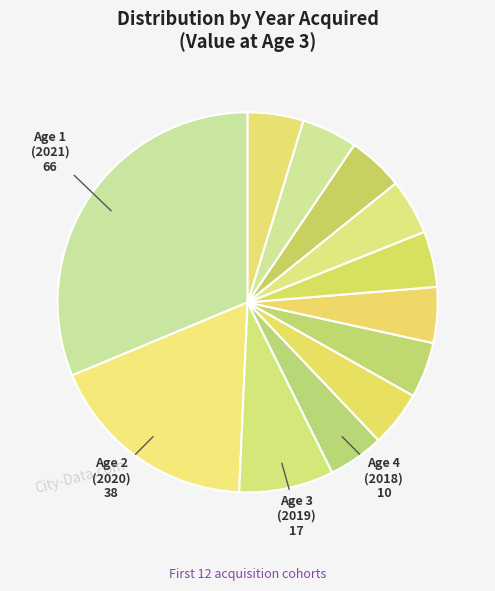

How many segments does this pie chart have?

12